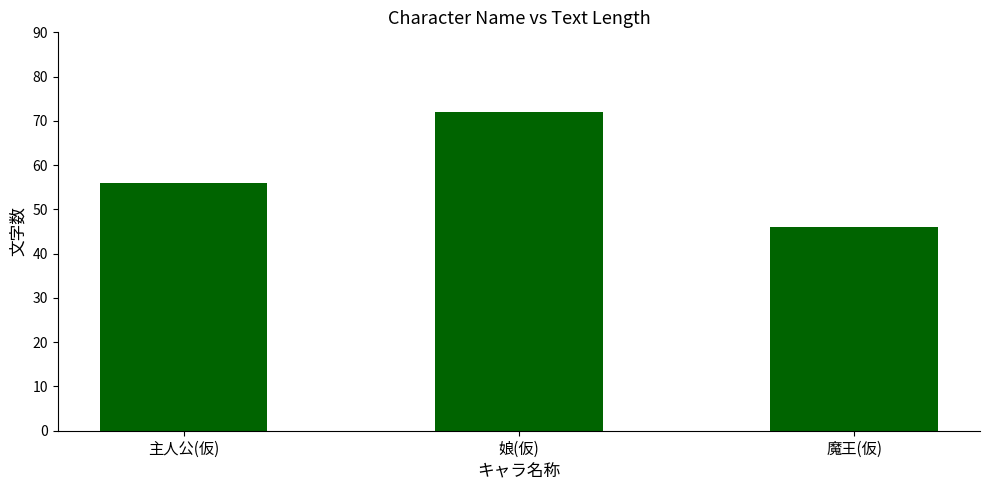

List the labels in order of value, largest first.

娘(仮), 主人公(仮), 魔王(仮)